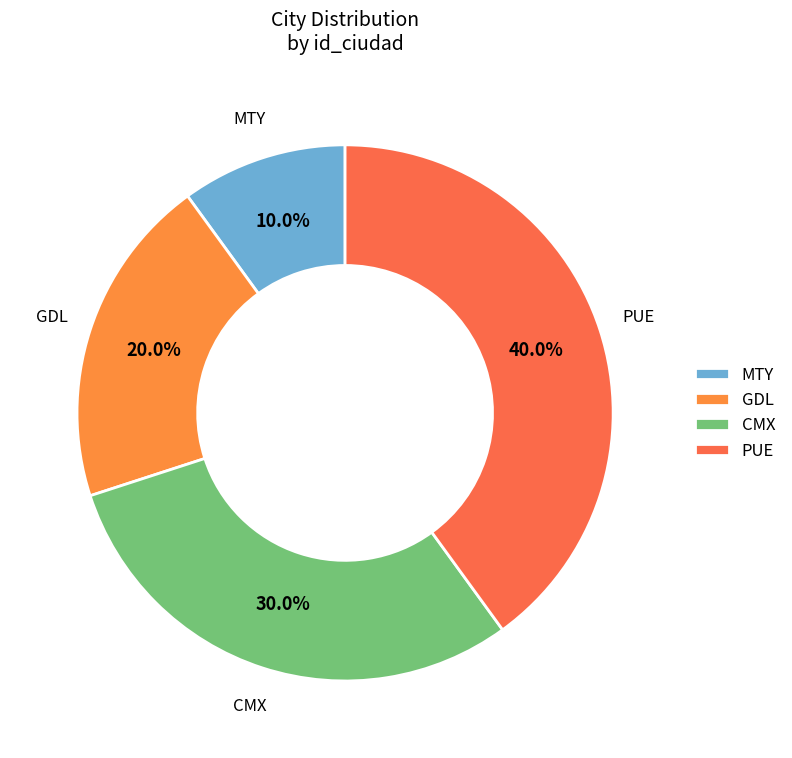

To the nearest percent, what percentage of the pie is CMX?

30%